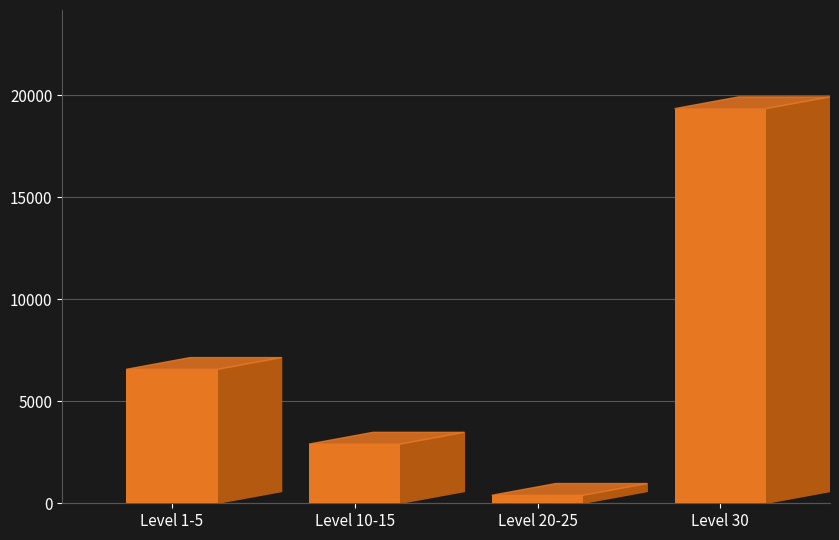

Read the value at Level 20-25.

391.1